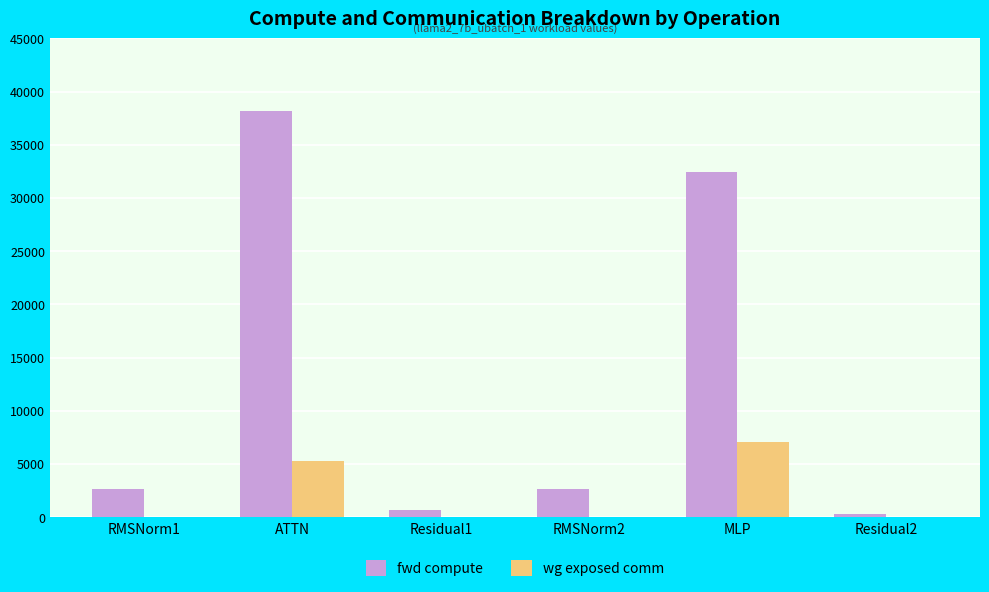

What is the total value across all series at Residual1?

629.1